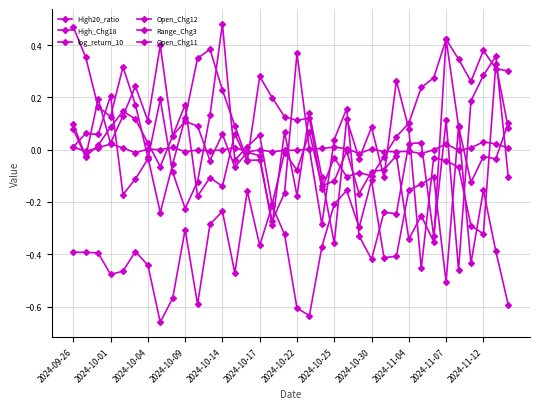

Which series ends up on top after the final intersection of High20_ratio and Range_Chg3?

High20_ratio